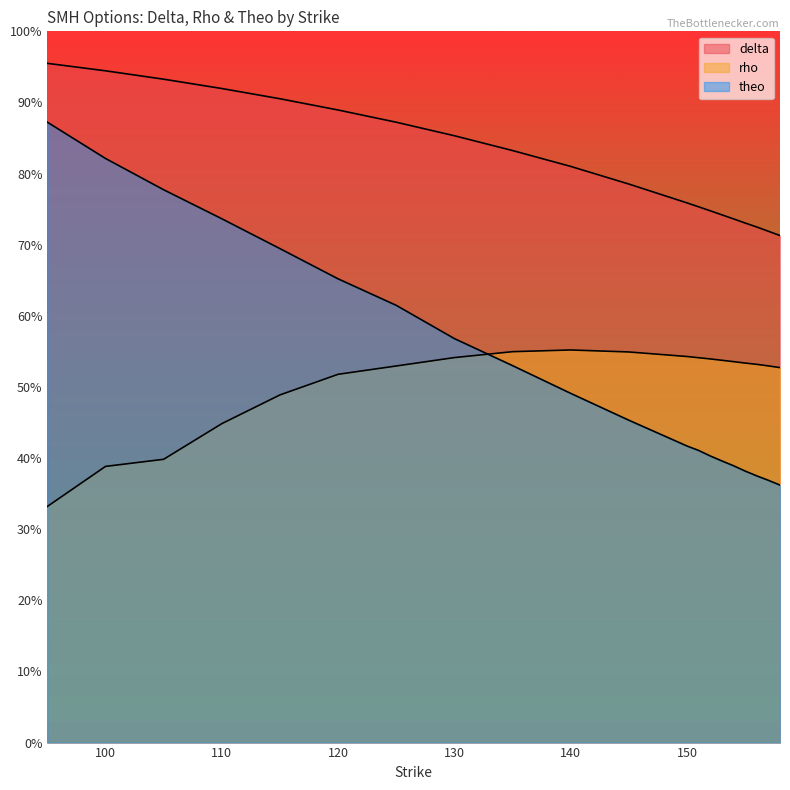

What is the greatest value displayed?

95.5